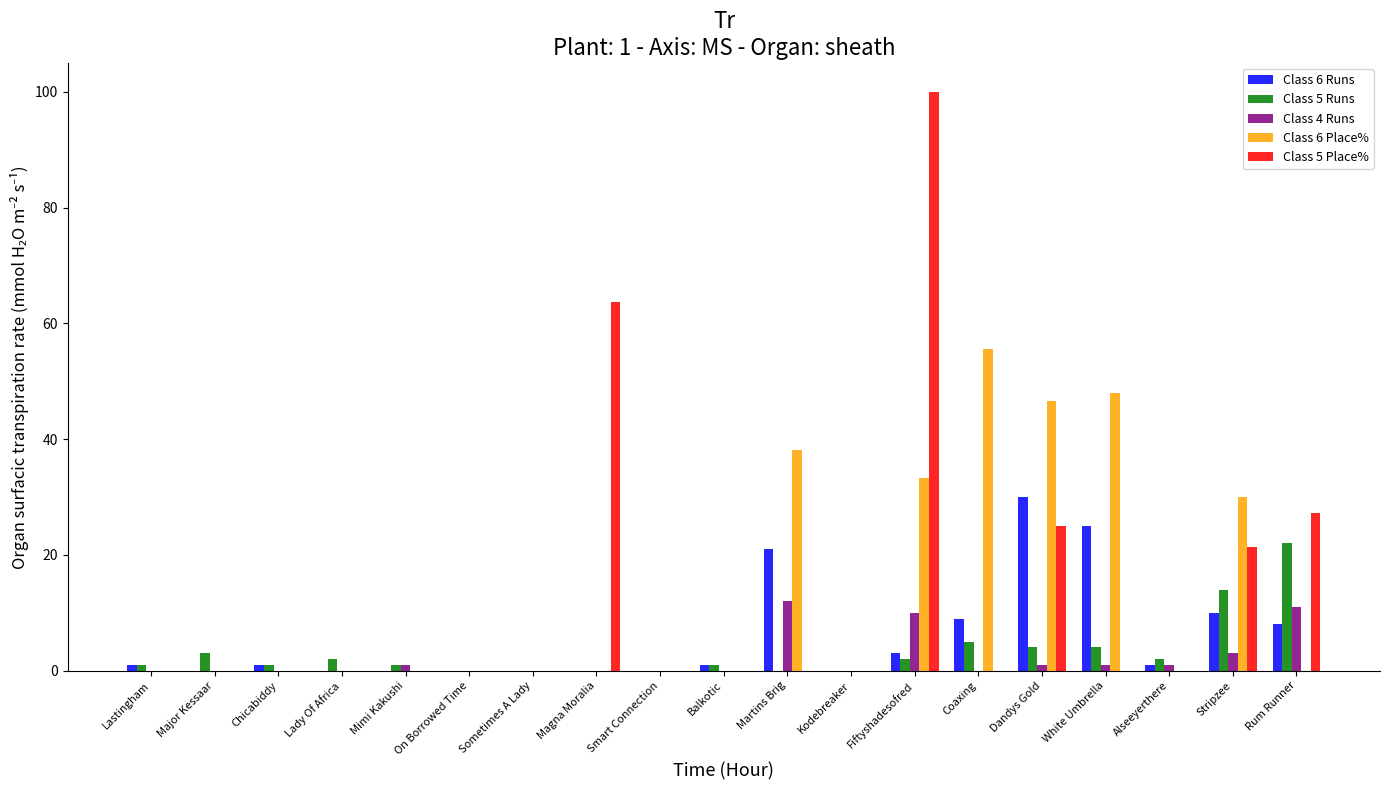

At which category is the sum across all series the highest?

Fiftyshadesofred